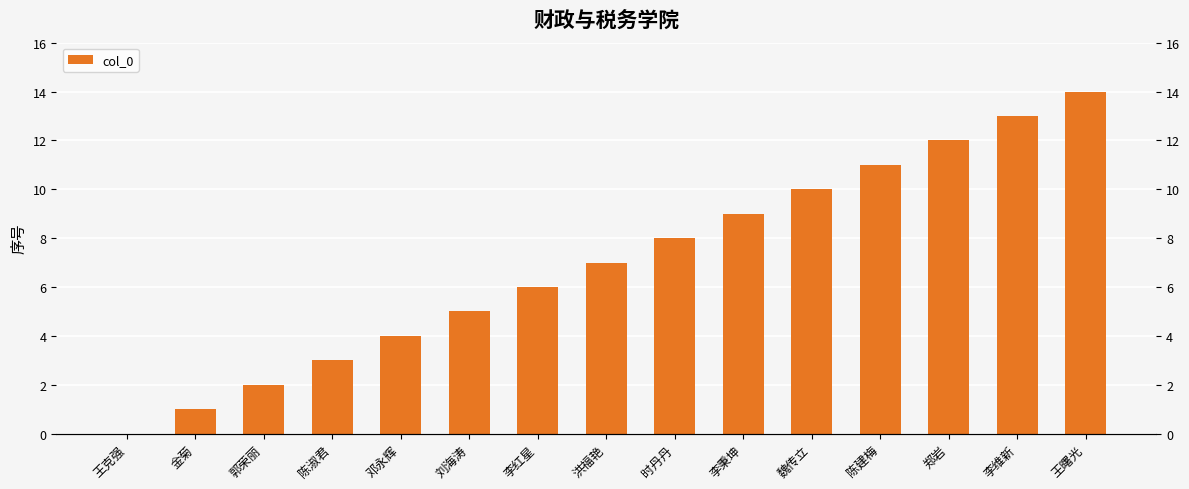

What is the difference between the maximum and minimum values?

14